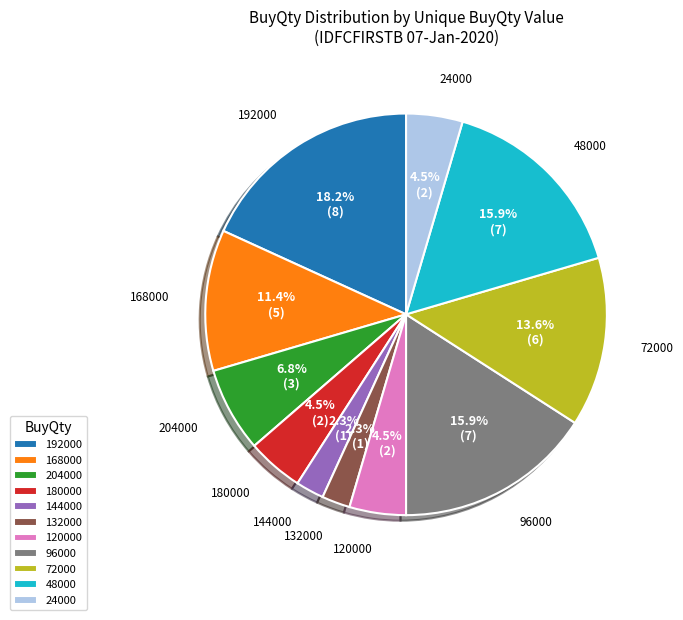

Is 48000 the majority of the pie?

No